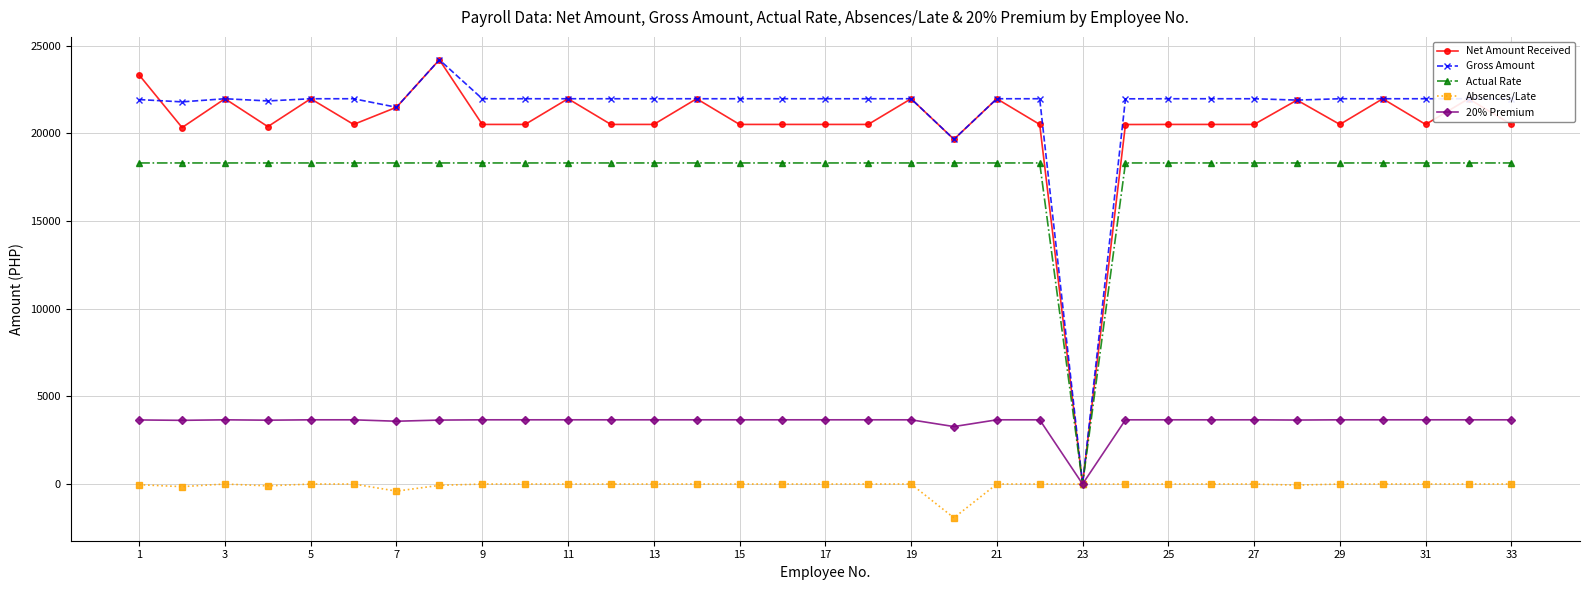

What is the value of the Net Amount Received point at the 2nd from the left?

20328.4